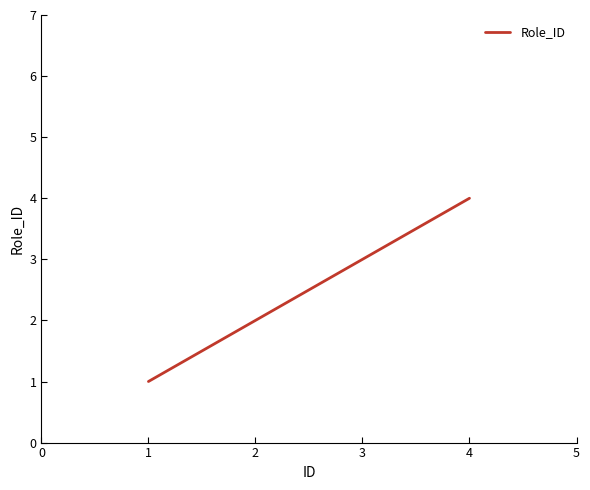

Reading left to right, what are all the values shown in this chart?

1	2	3	4